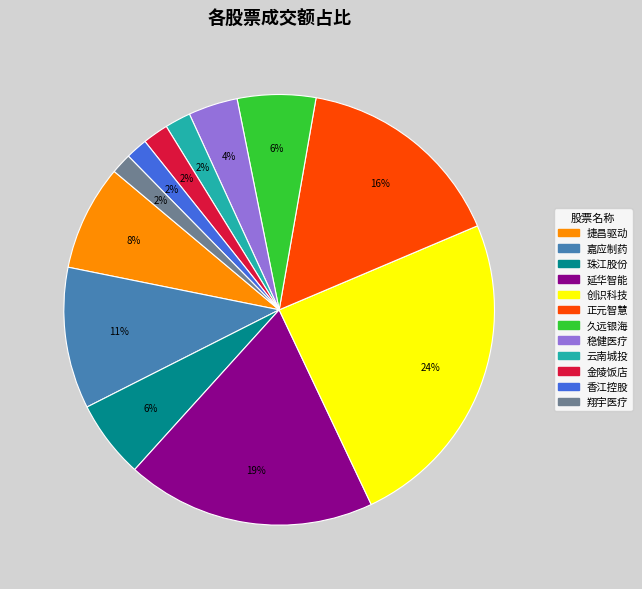

To the nearest percent, what is the difference between the 稳健医疗 and 捷昌驱动 slice percentages?

4%